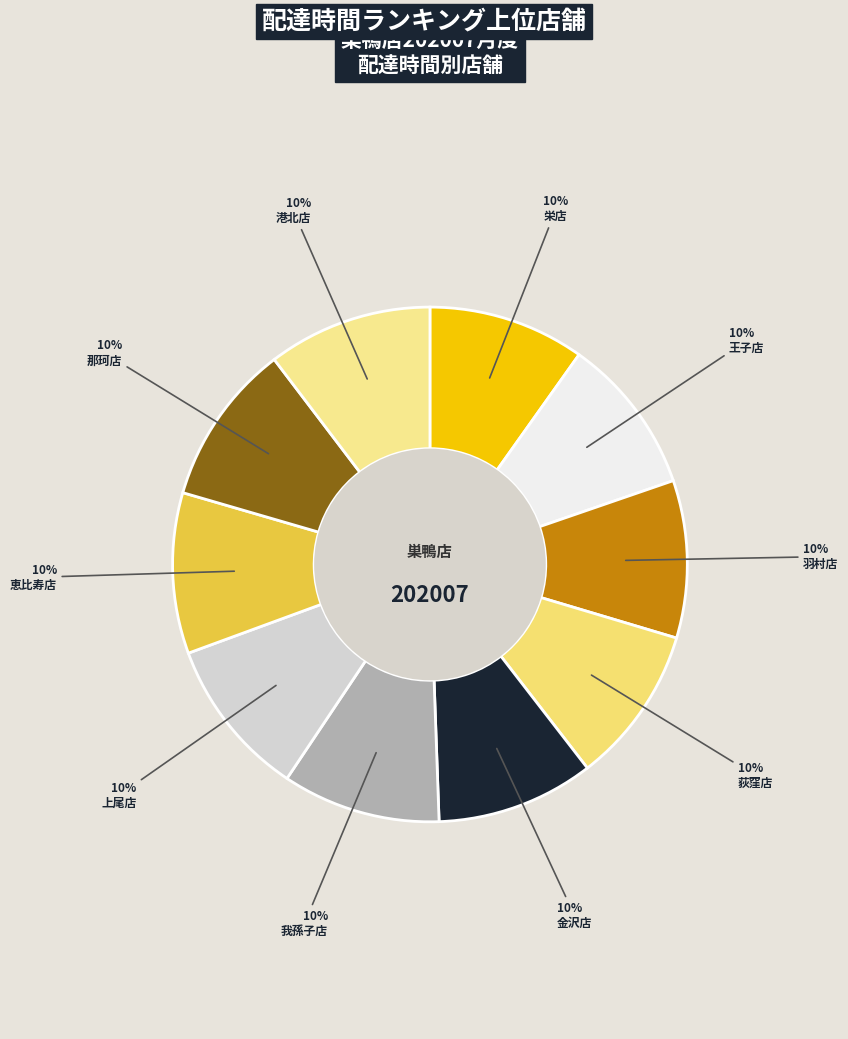

How many slices are in this pie chart?

10